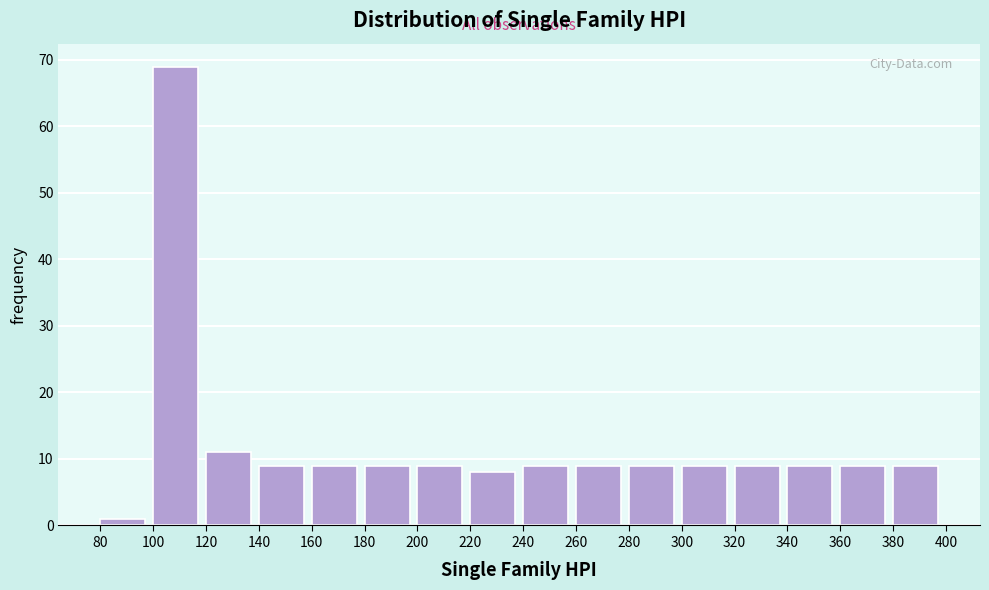

Which range on the x-axis has the tallest bar?

100 to 120